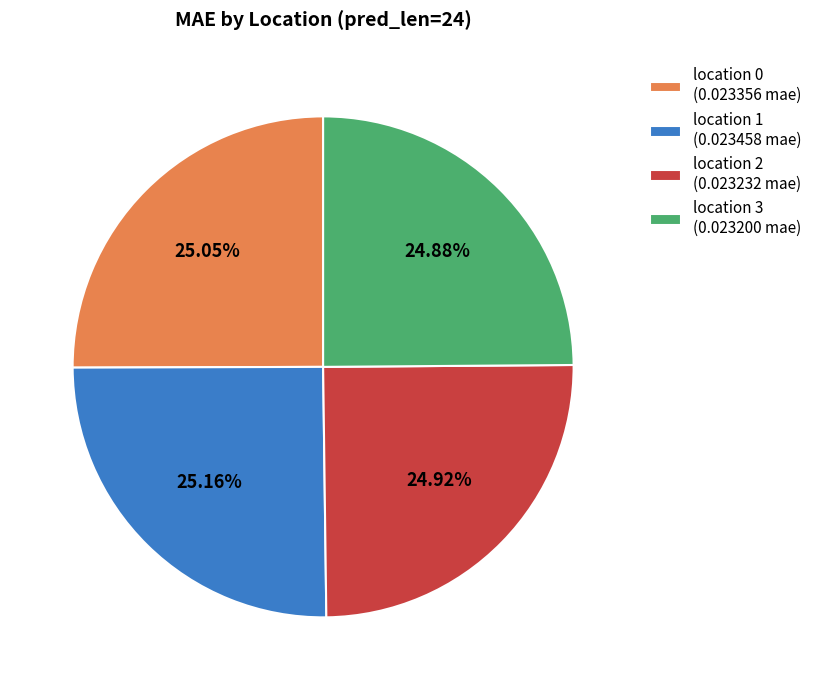

The location 3 slice represents 25% of the pie. True or false?

True